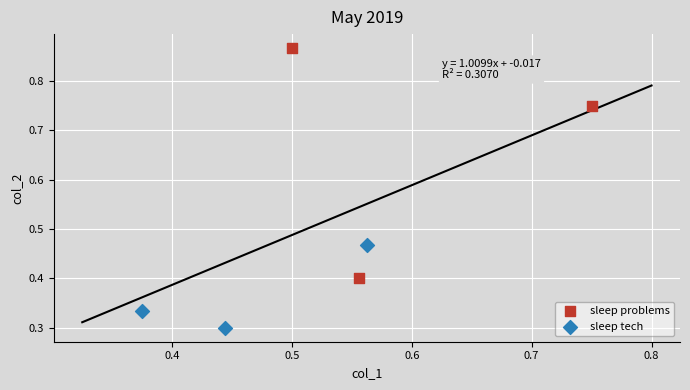

Which series contains the lowest Y value?

sleep tech